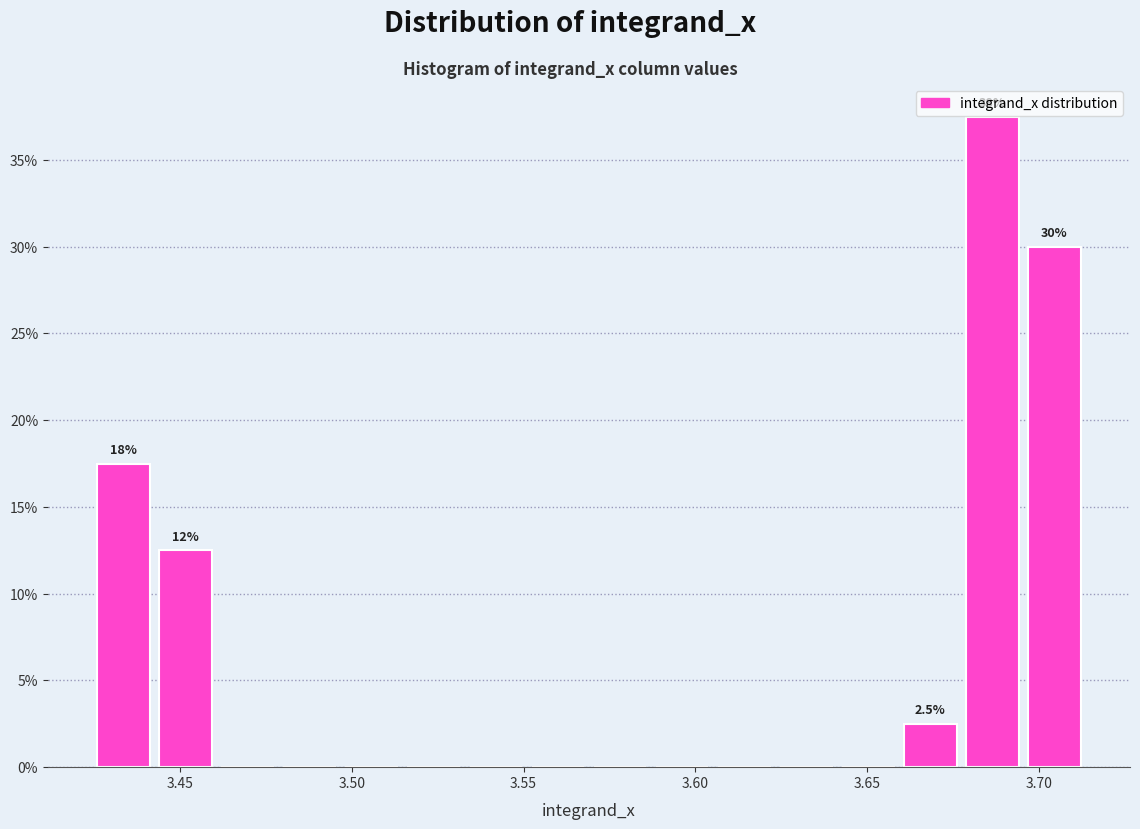

Read against the x-axis, roughly where is the centre of the tallest bar?

3.685